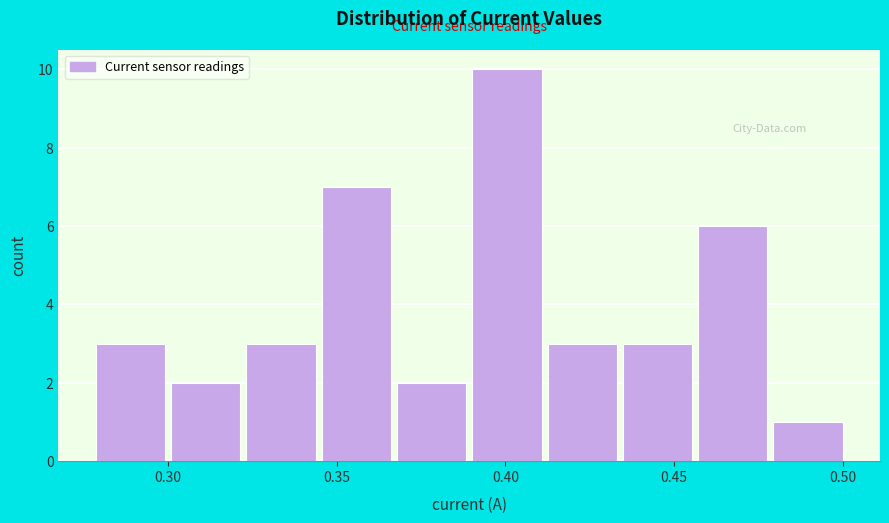

Over which range of the x-axis is the bar tallest?

0.390 to 0.410